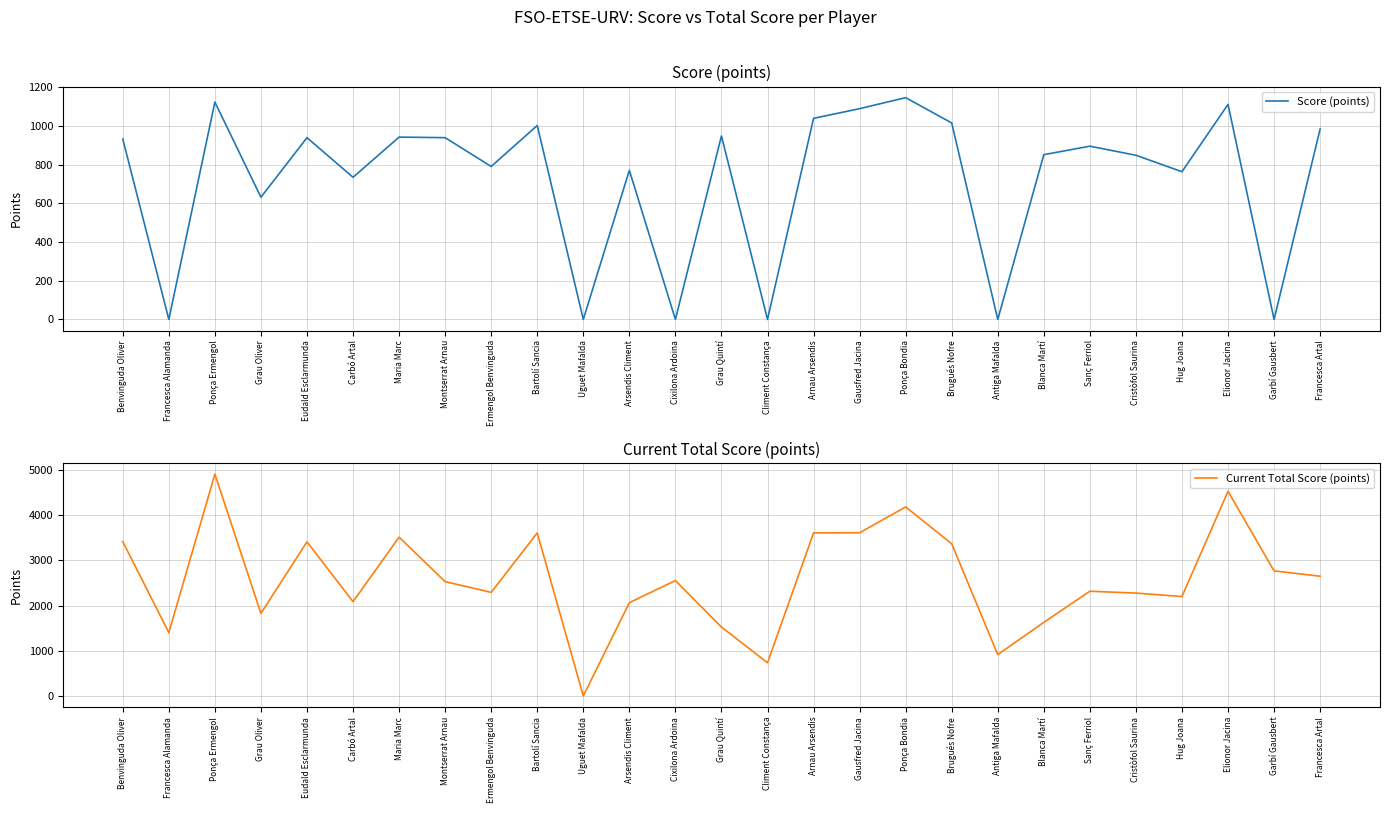

Which category has the lowest value across all series?

Francesca Alamanda